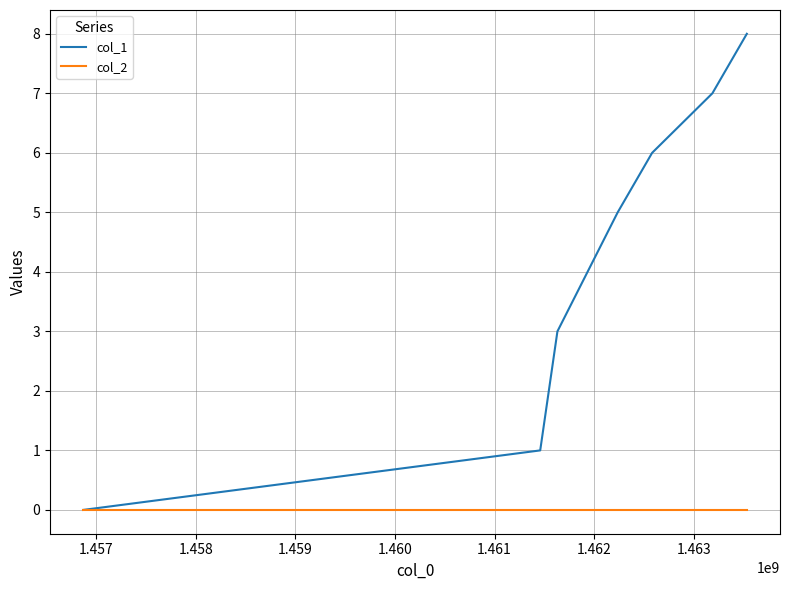

How many lines are shown in the chart?

2